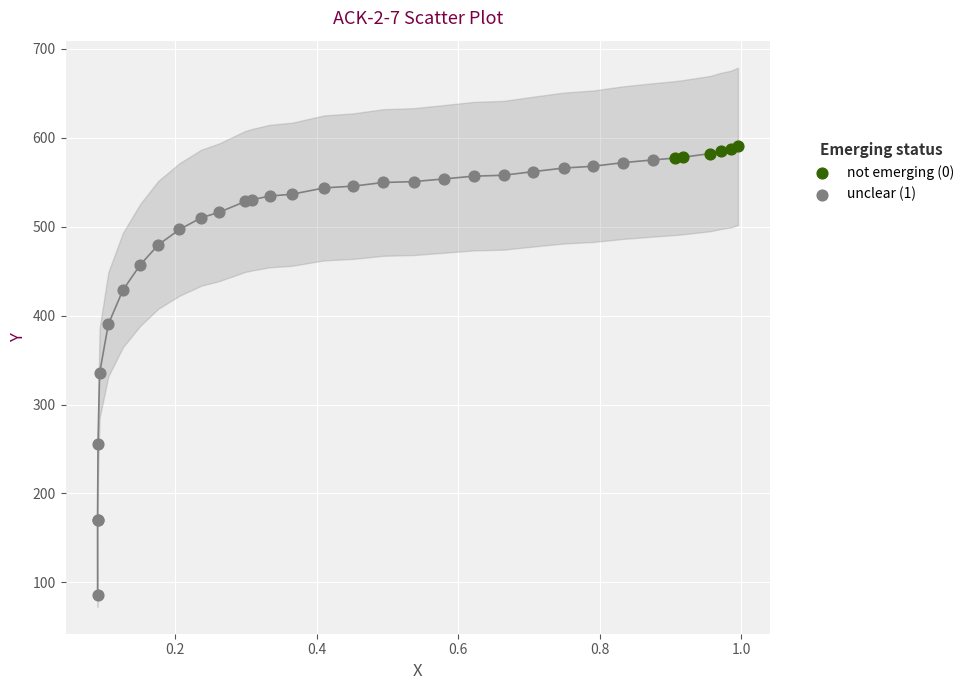

Which series reaches the minimum Y coordinate?

unclear (1)